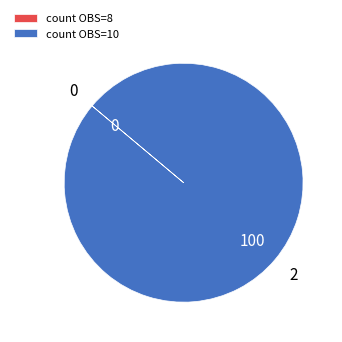

What is the majority slice?

count OBS=10